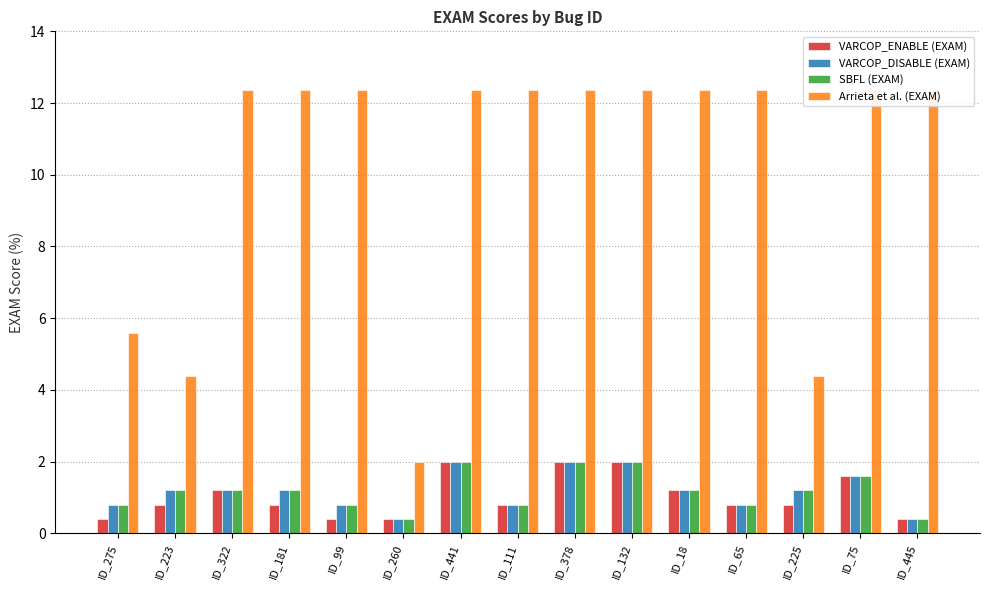

What is the sum of the VARCOP_DISABLE (EXAM) values at ID_99 and ID_181?

2.0